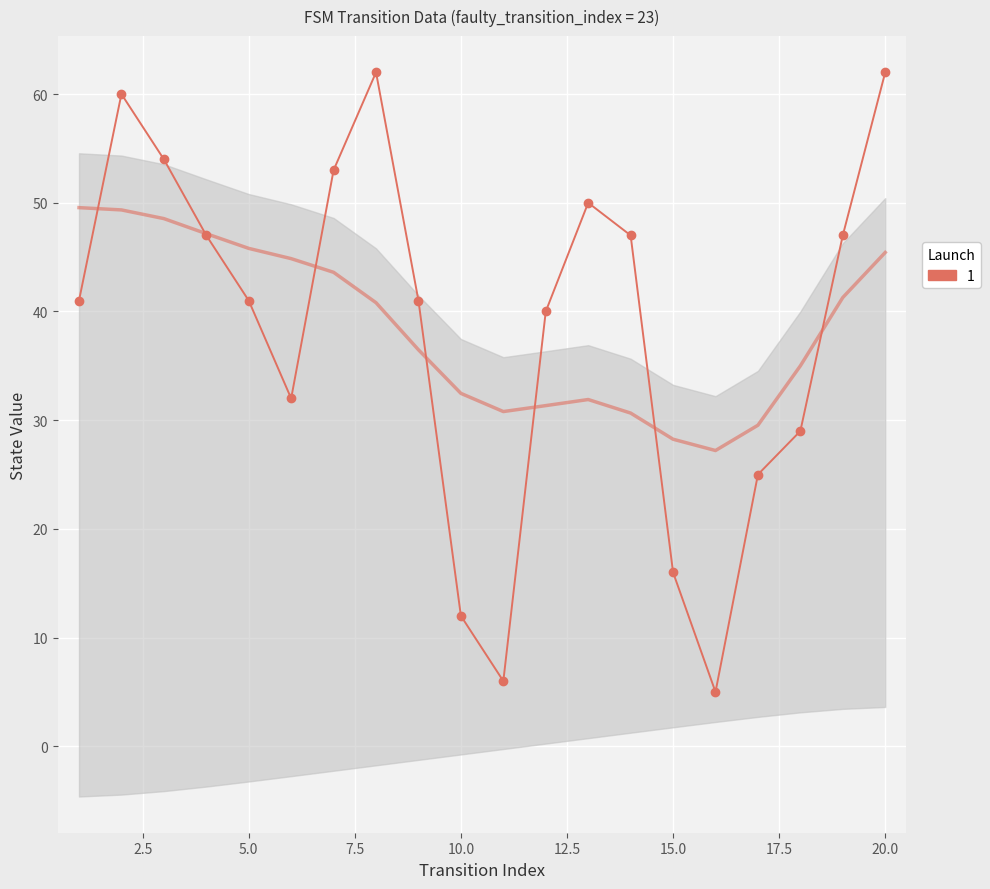

Reading left to right, list all the values displayed in this chart.

41	60	54	47	41	32	53	62	41	12	6	40	50	47	16	5	25	29	47	62